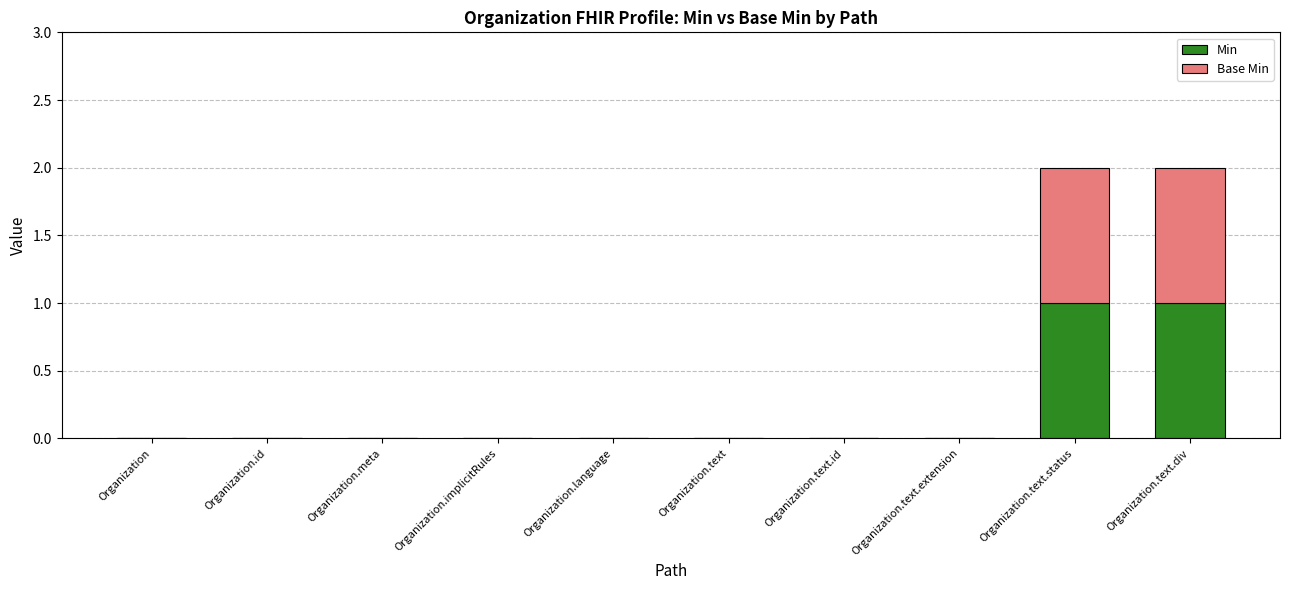

Are the bars grouped side by side (vs. stacked)?

No